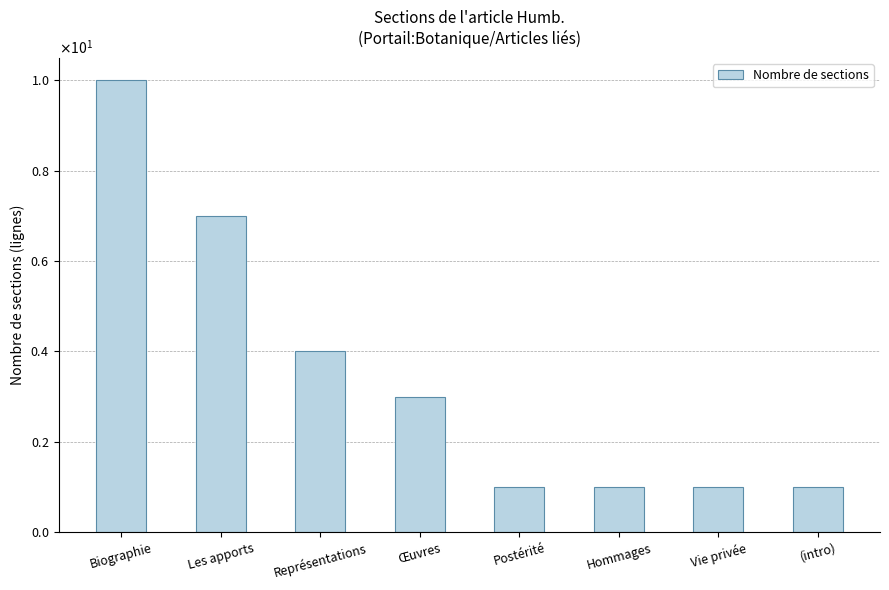

Are the bars horizontal?

No